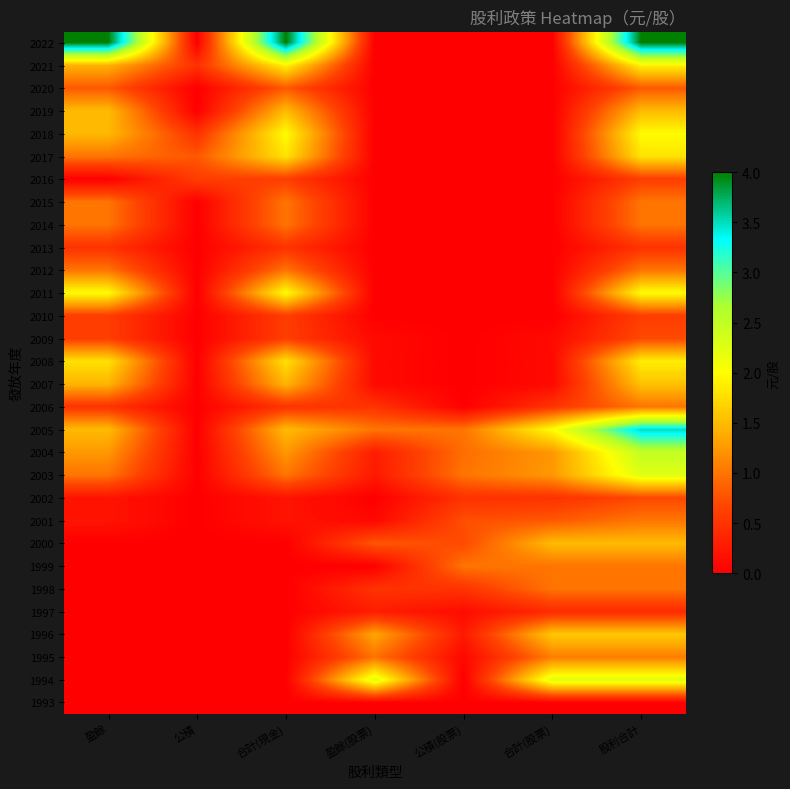

At which category does the chart reach its minimum across all series?

盈餘